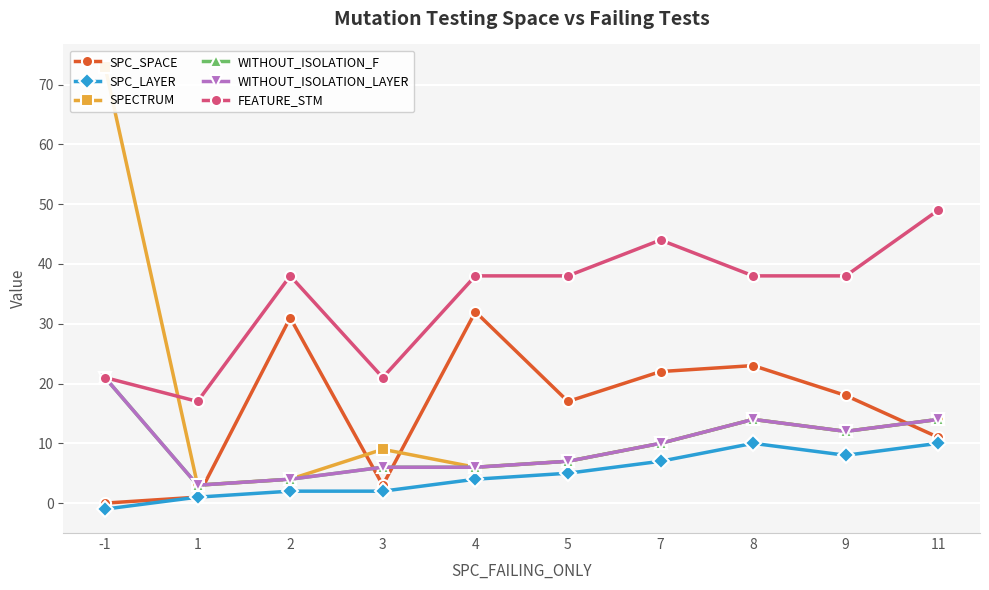

Reading left to right, list all the values displayed in this chart.

SPC_SPACE: 0	1	31	3	32	17	22	23	18	11
SPC_LAYER: -1	1	2	2	4	5	7	10	8	10
SPECTRUM: 73	3	4	9	6	7	10	14	12	14
WITHOUT_ISOLATION_F: 21	3	4	6	6	7	10	14	12	14
WITHOUT_ISOLATION_LAYER: 21	3	4	6	6	7	10	14	12	14
FEATURE_STM: 21	17	38	21	38	38	44	38	38	49